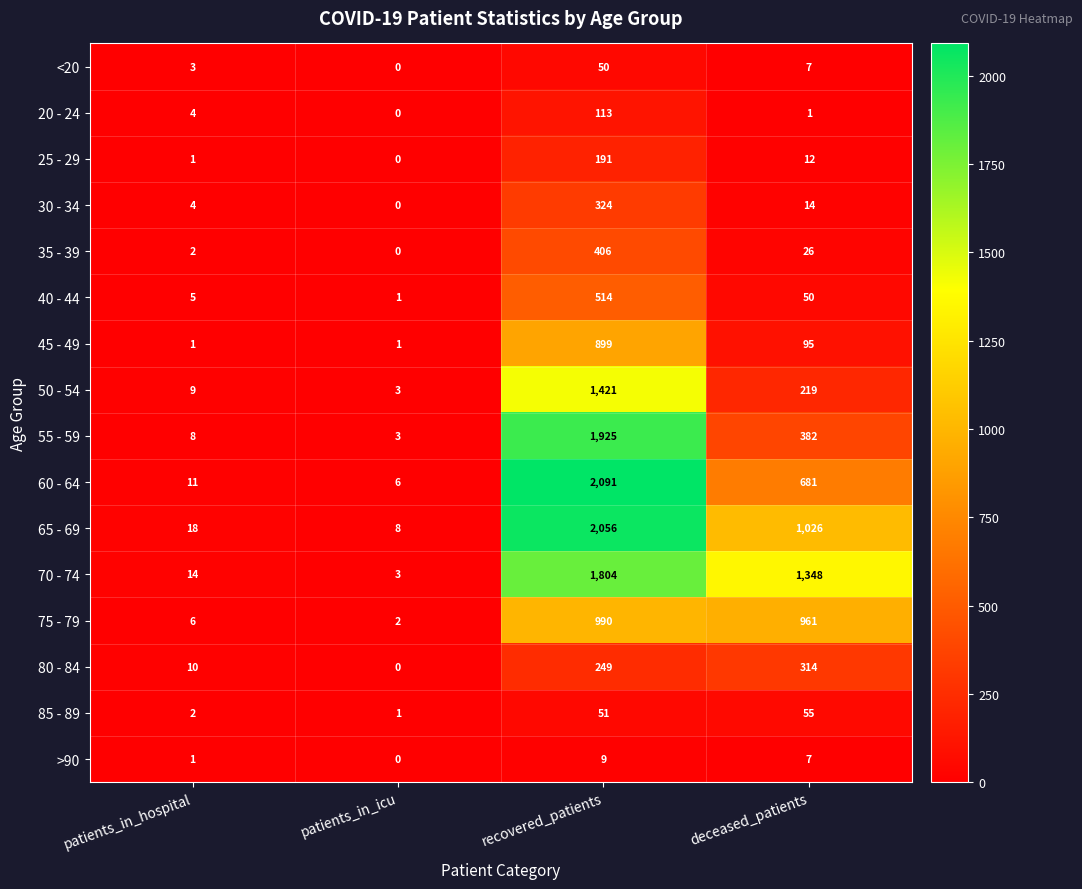

Where does the 25 - 29 series first go above 12?

recovered_patients